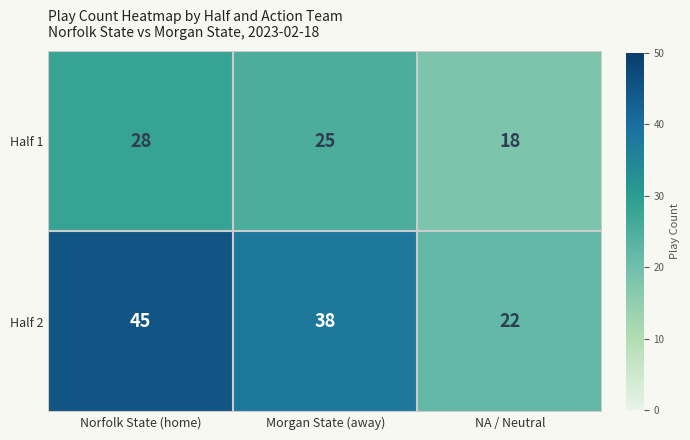

Which category has the highest value across all series?

Norfolk State (home)